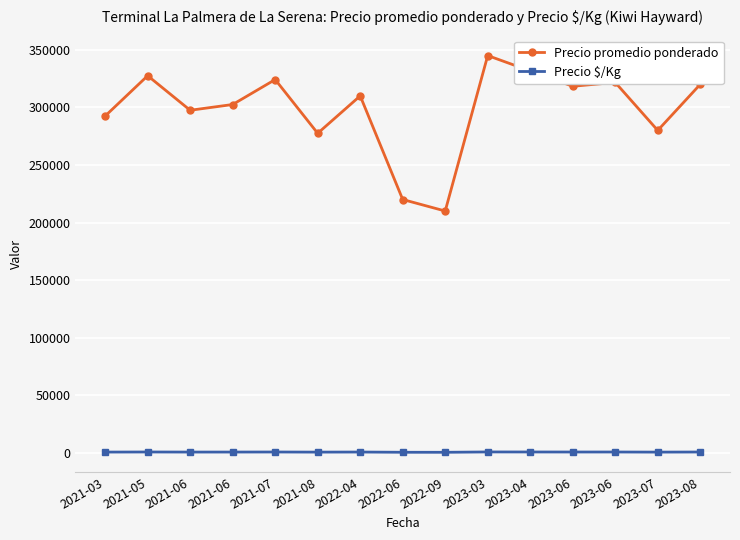

How many series are shown in this chart?

2